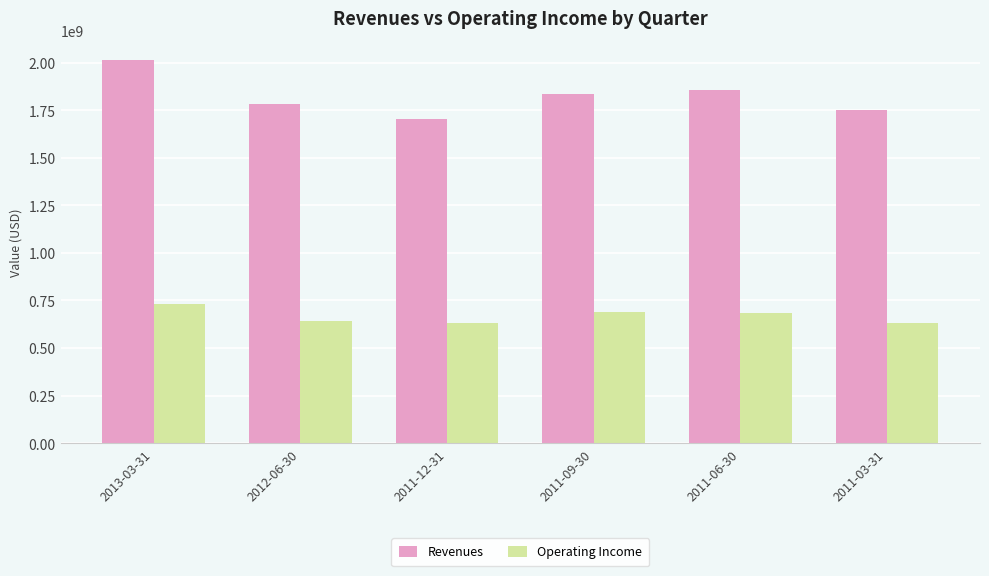

List the series in order of their overall mean, highest first.

Revenues, Operating Income